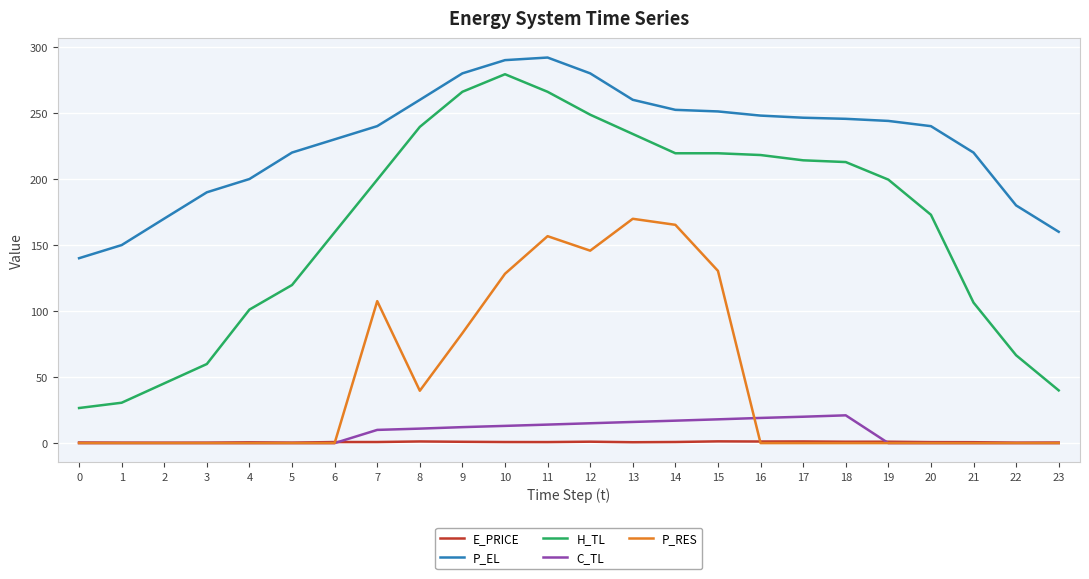

Is it true that P_RES equals 128.2 at 10?

True